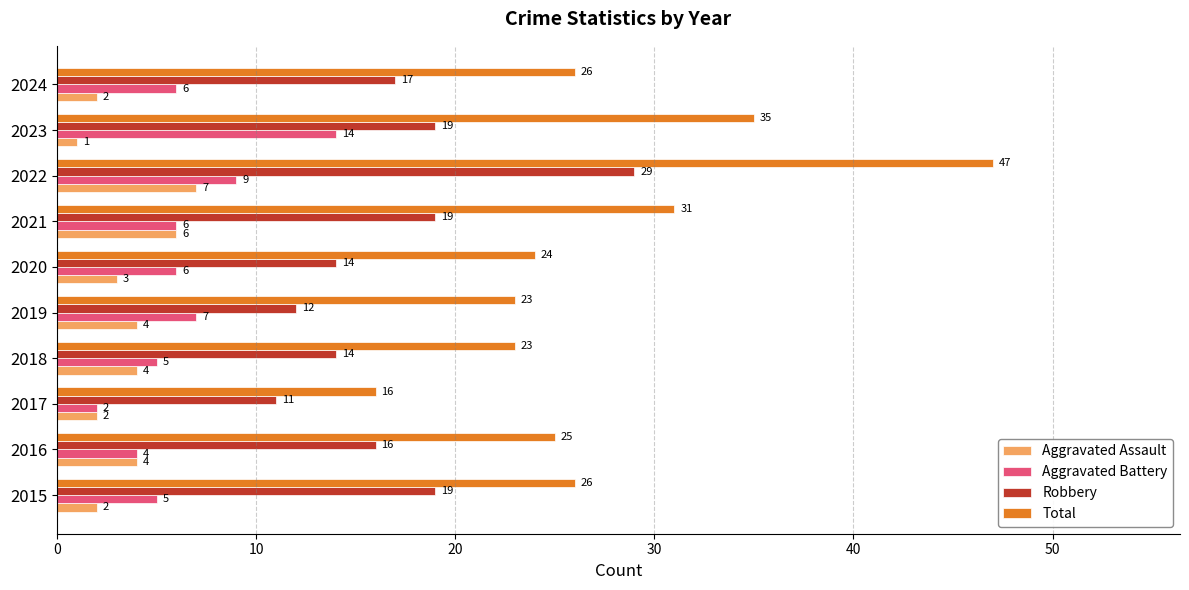

At which category is the sum across all series the highest?

2022